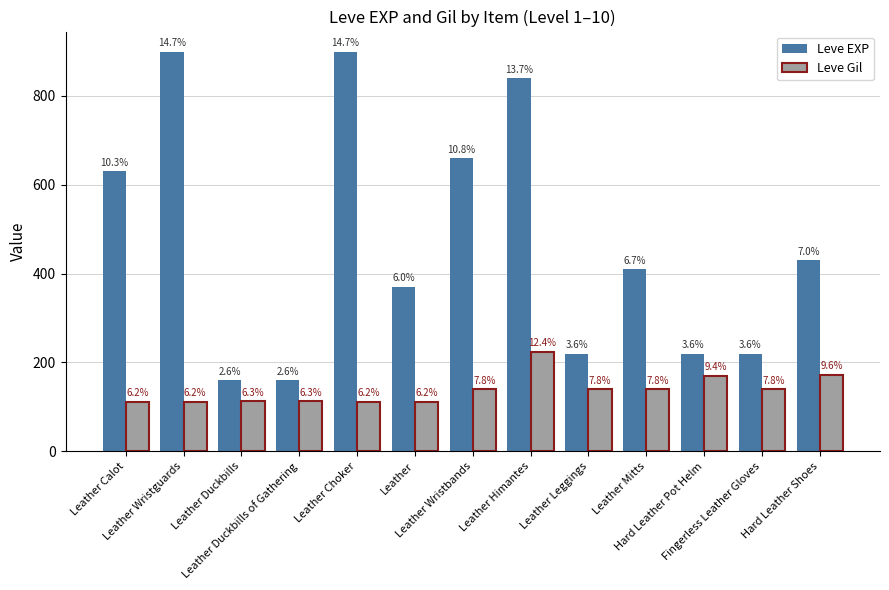

What is the label of the 6th bar from the left?

Leather